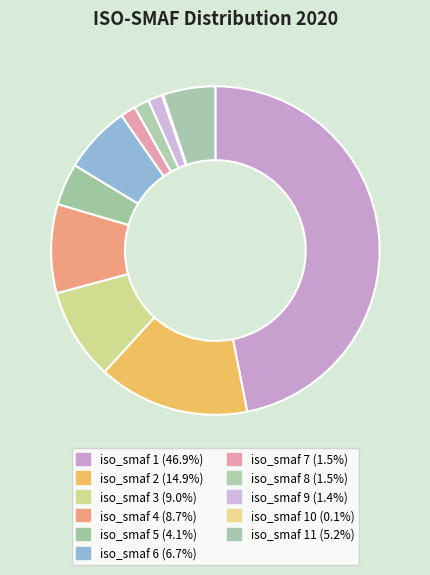

Which category has the smallest portion of the pie?

10